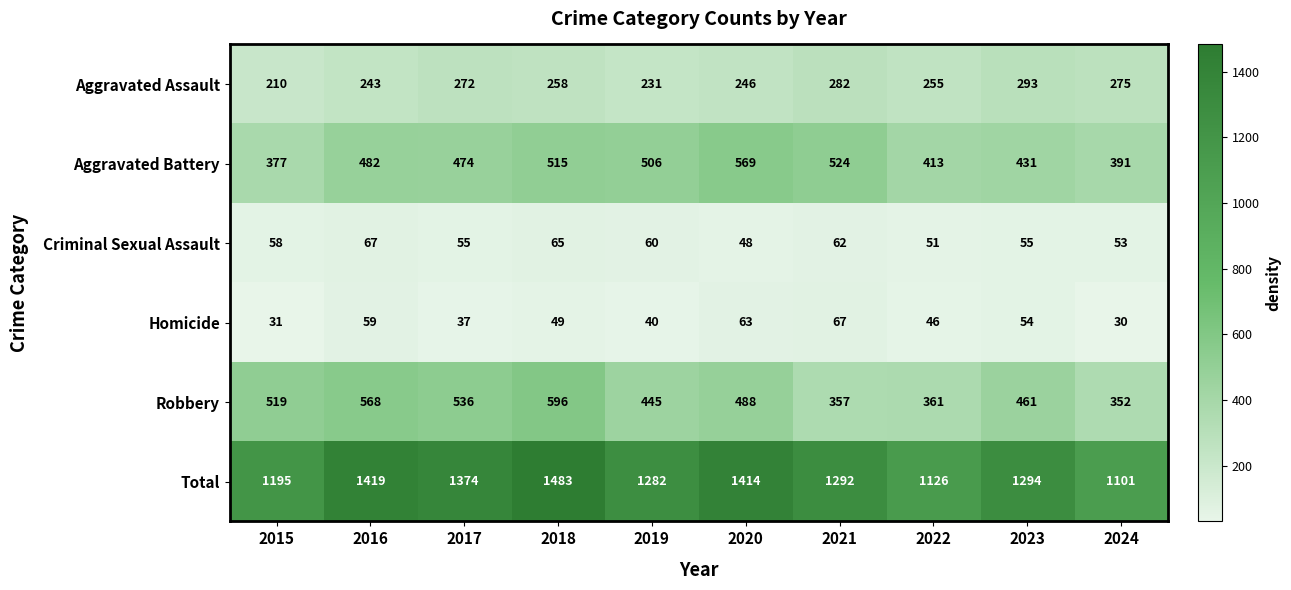

What is the lowest value of the Robbery series?

352